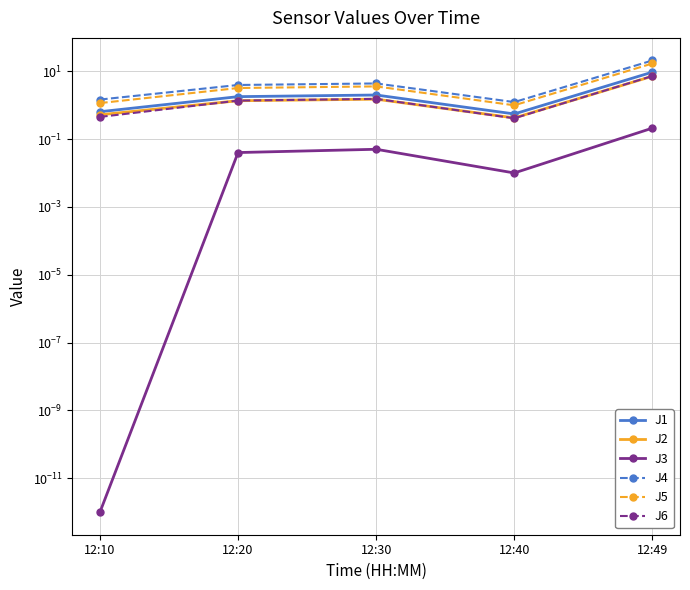

Between 12:30 and 12:20, which is larger?

12:30